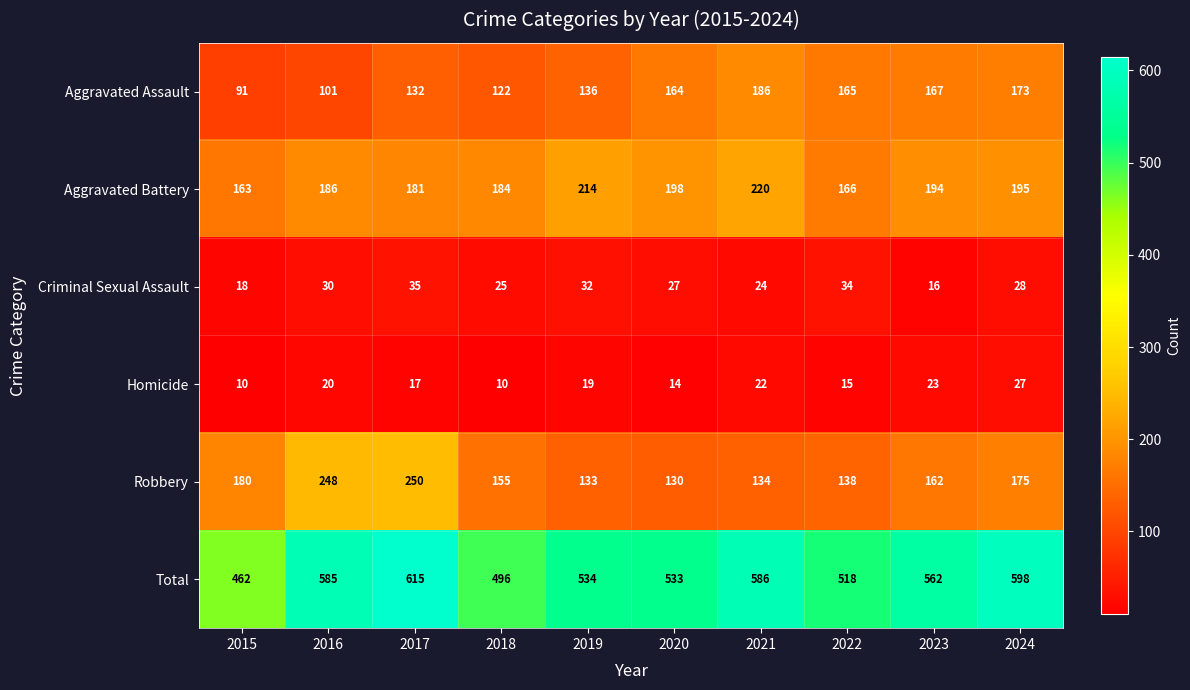

What is the sum of the Criminal Sexual Assault values at 2024 and 2022?

62